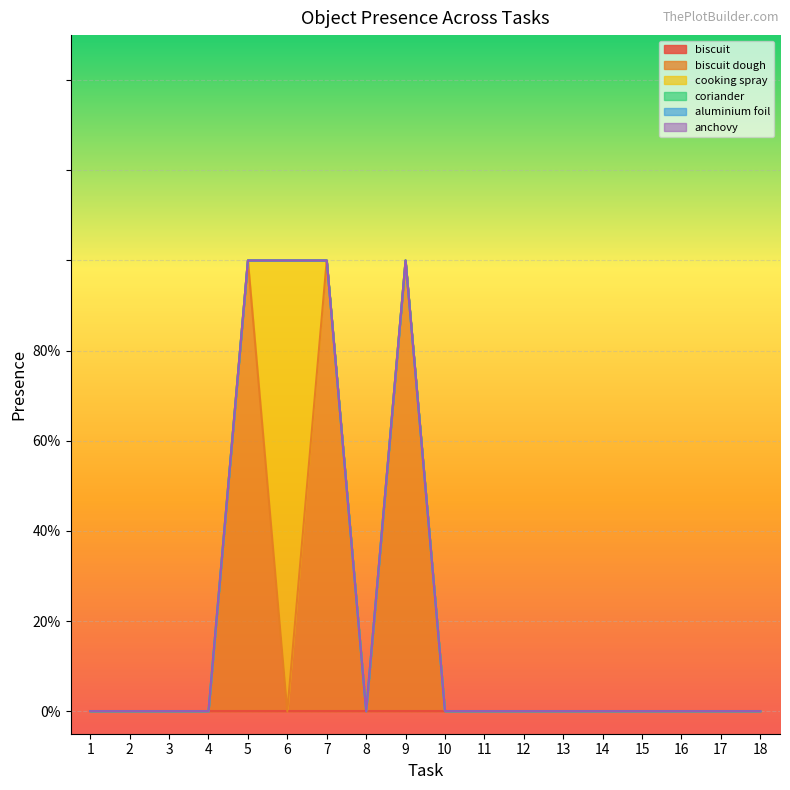

At which category is the sum across all series the highest?

5